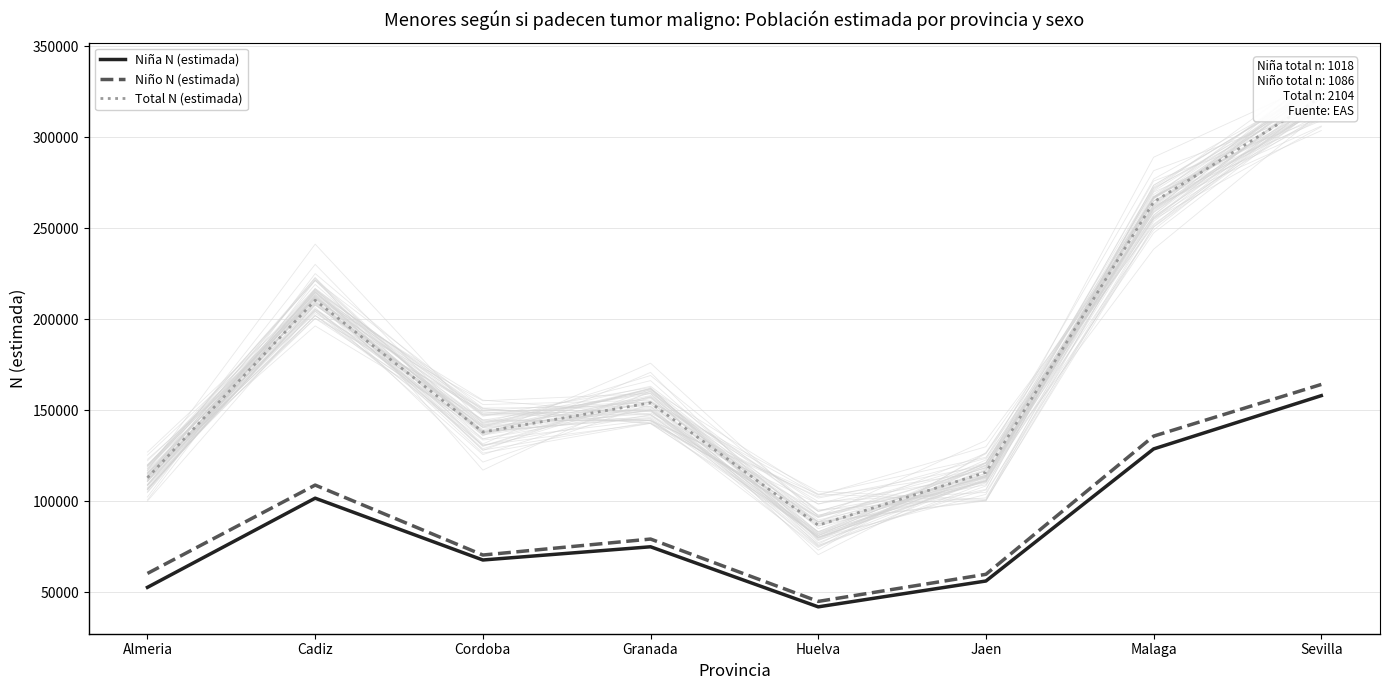

At which label does Niño N (estimada) reach its peak?

Sevilla